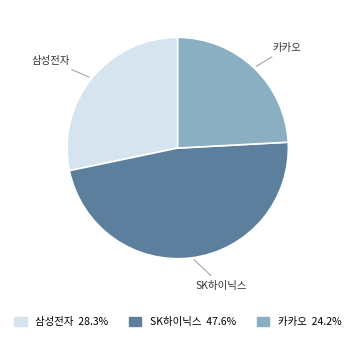

Is the sum of 카카오 and 삼성전자 greater than half?

Yes